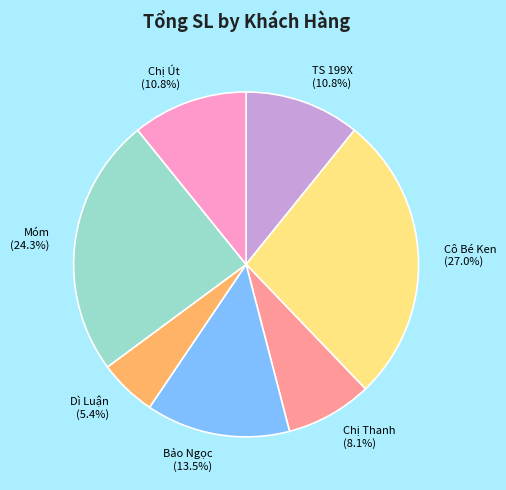

Approximately how many times larger is the value at Cô Bé Ken compared to Móm?

1.1